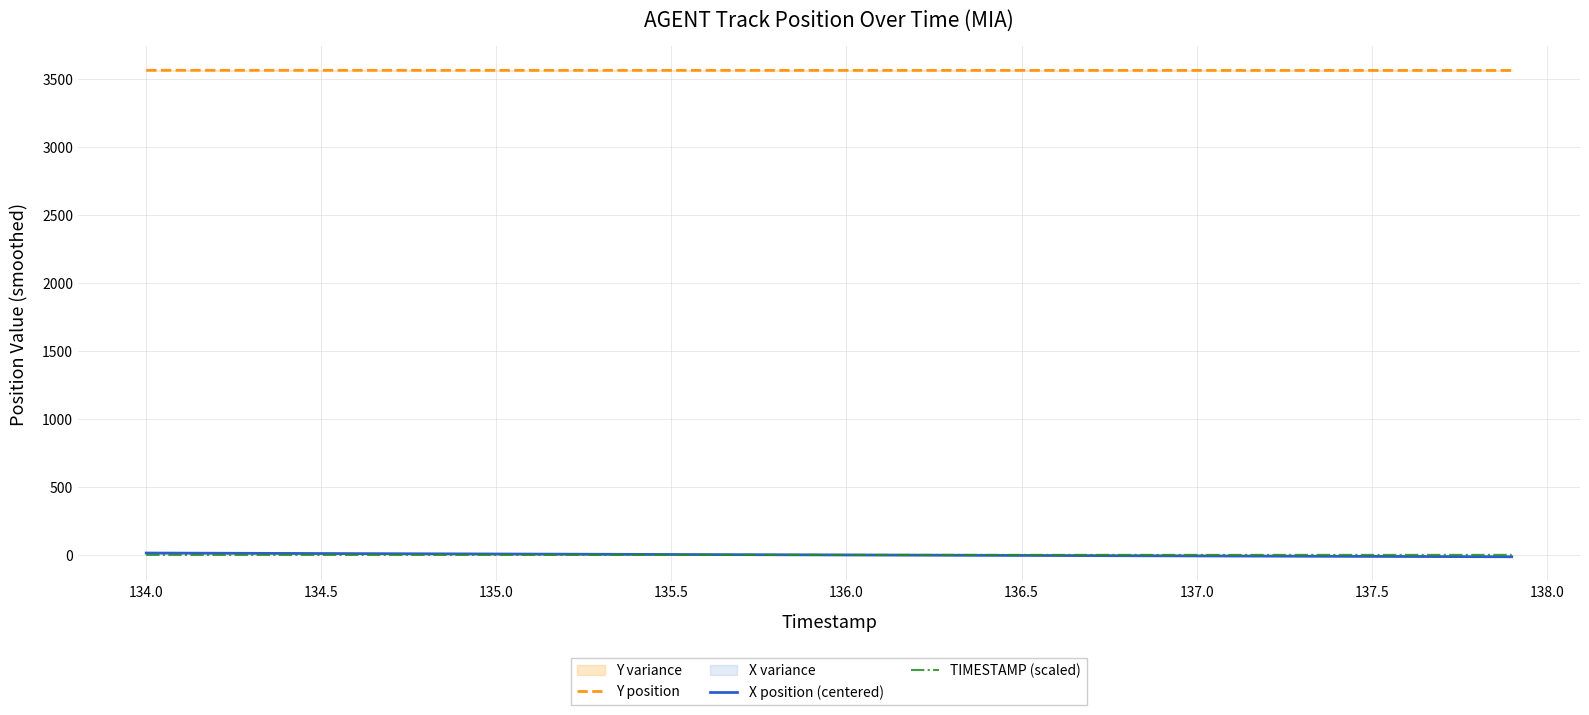

The value of Y position at 136.5 is 3563.9. True or false?

True